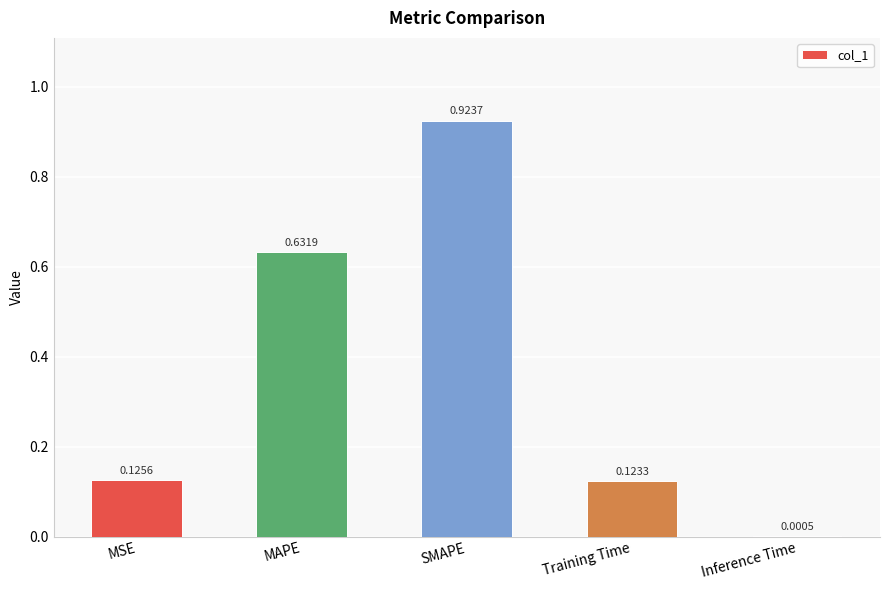

What is the sum of all values?

1.8